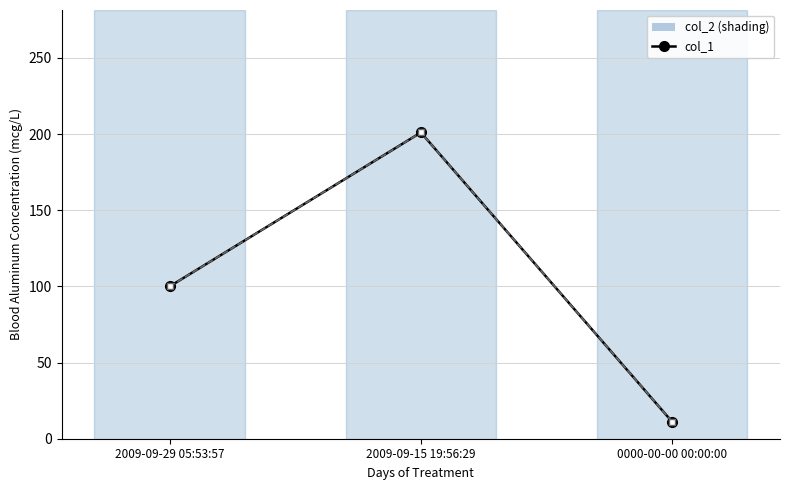

Is this an area chart (filled region under the line)?

No